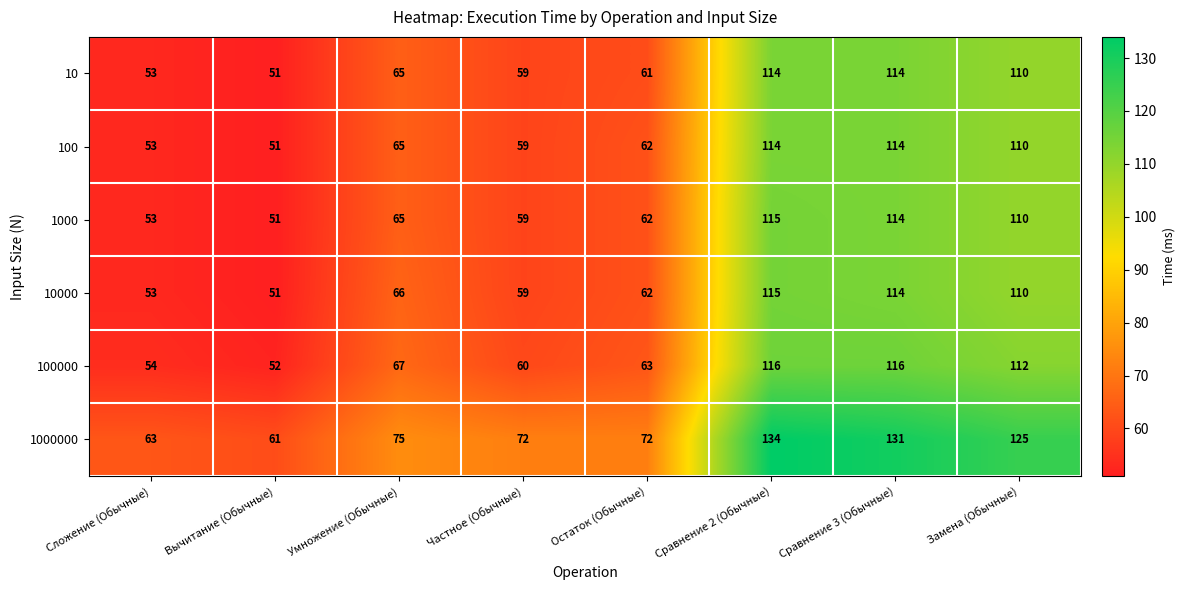

At which category is the sum across all series the highest?

Сравнение 2 (Обычные)